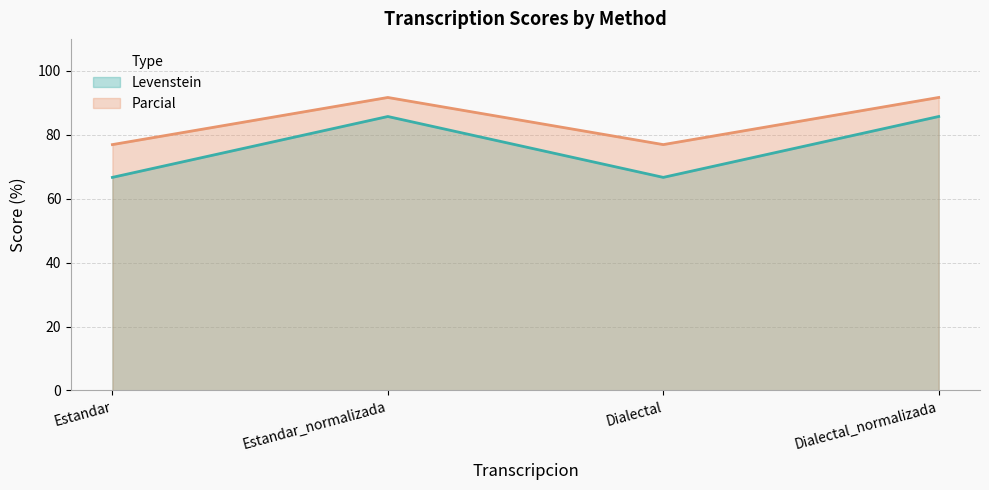

Reading left to right, extract all data points from this chart.

Levenstein: Estandar=66.7	Estandar_normalizada=85.7	Dialectal=66.7	Dialectal_normalizada=85.7
Parcial: Estandar=76.9	Estandar_normalizada=91.7	Dialectal=76.9	Dialectal_normalizada=91.7